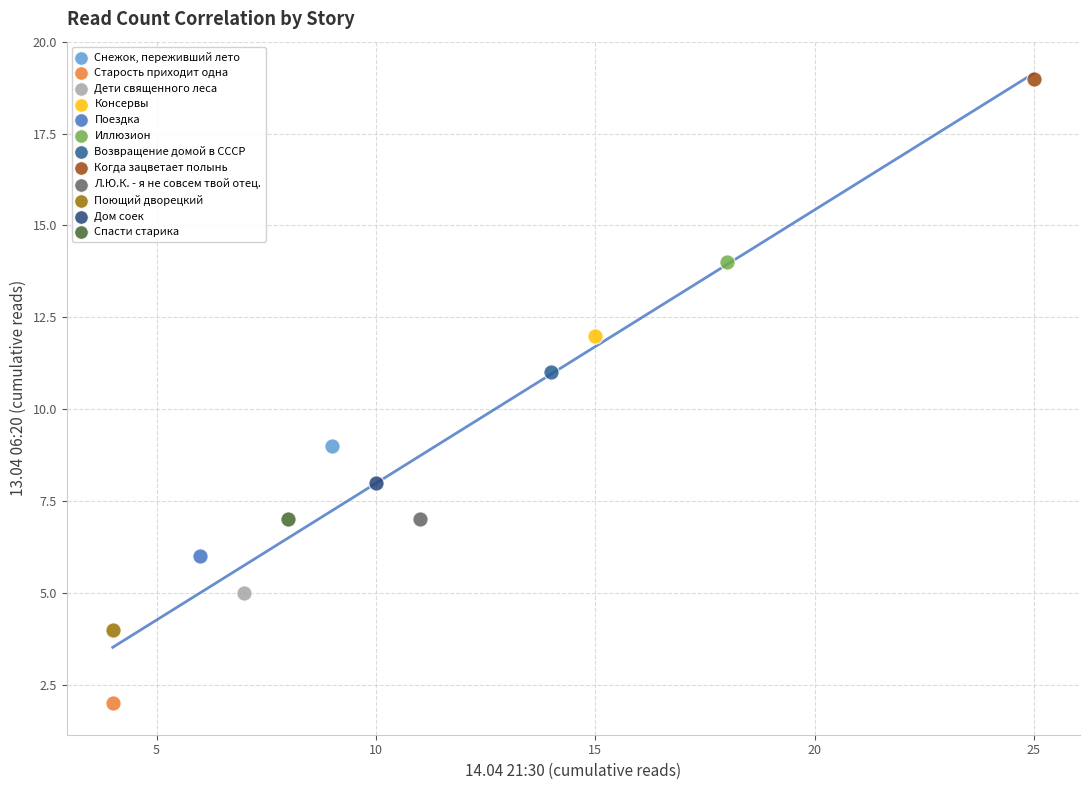

What are all the series names shown in the legend?

Снежок, переживший лето, Старость приходит одна, Дети священного леса, Консервы, Поездка, Иллюзион, Возвращение домой в СССР, Когда зацветает полынь, Л.Ю.К. - я не совсем твой отец., Поющий дворецкий, Дом соек, Спасти старика